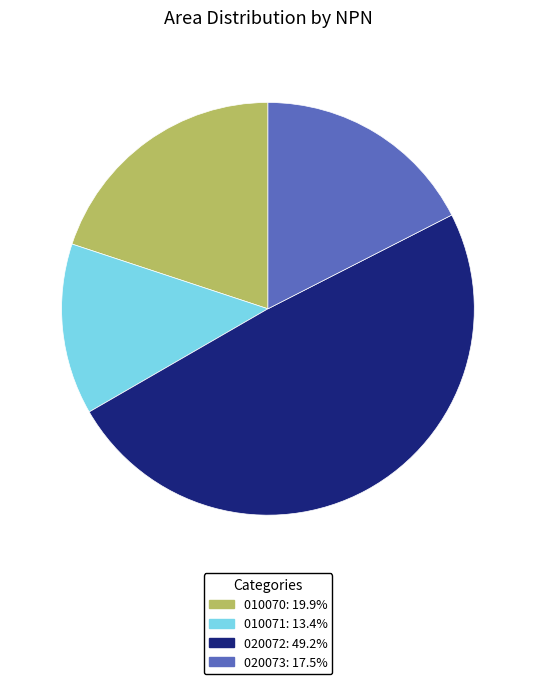

Does any single category account for the majority?

No